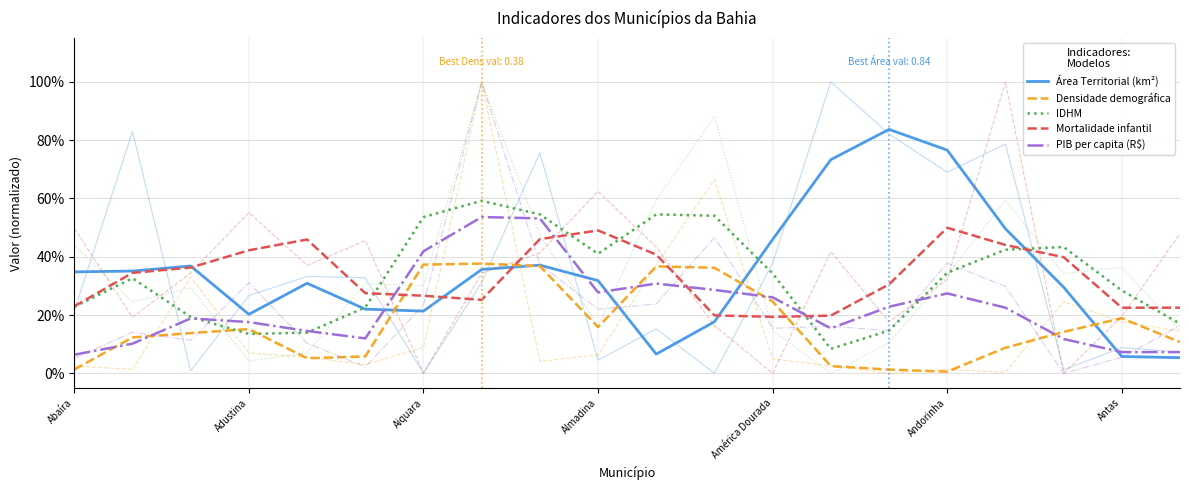

What is the average value of the Densidade demográfica series?

0.2